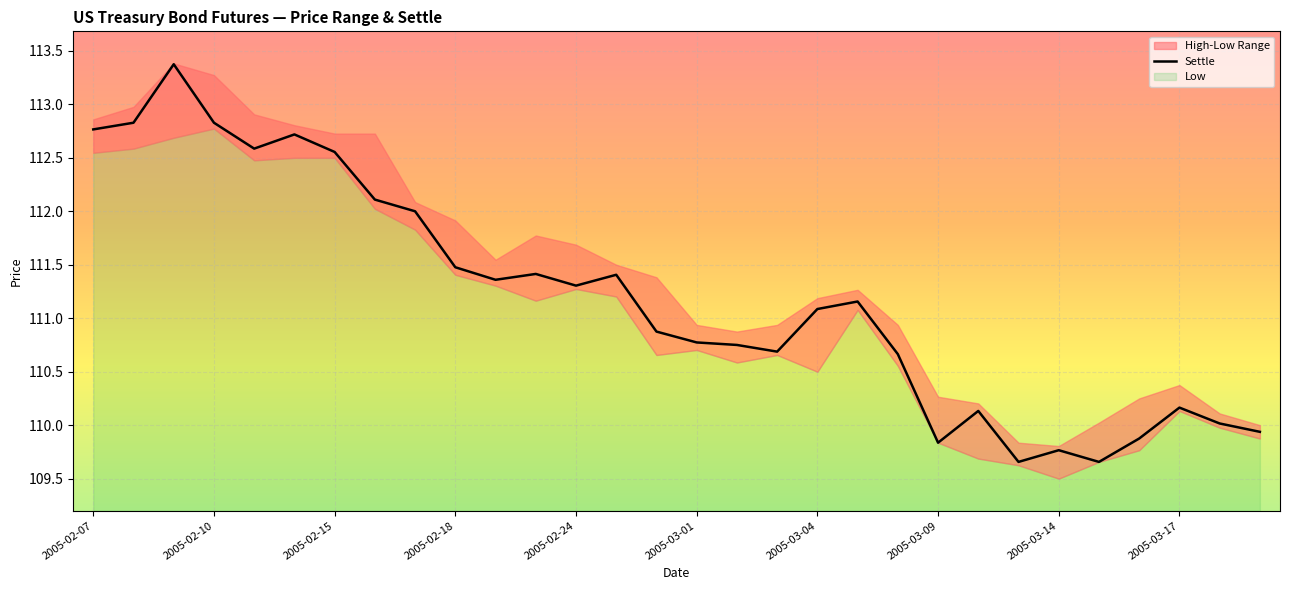

At which label does Settle first exceed 111?

2005-02-07